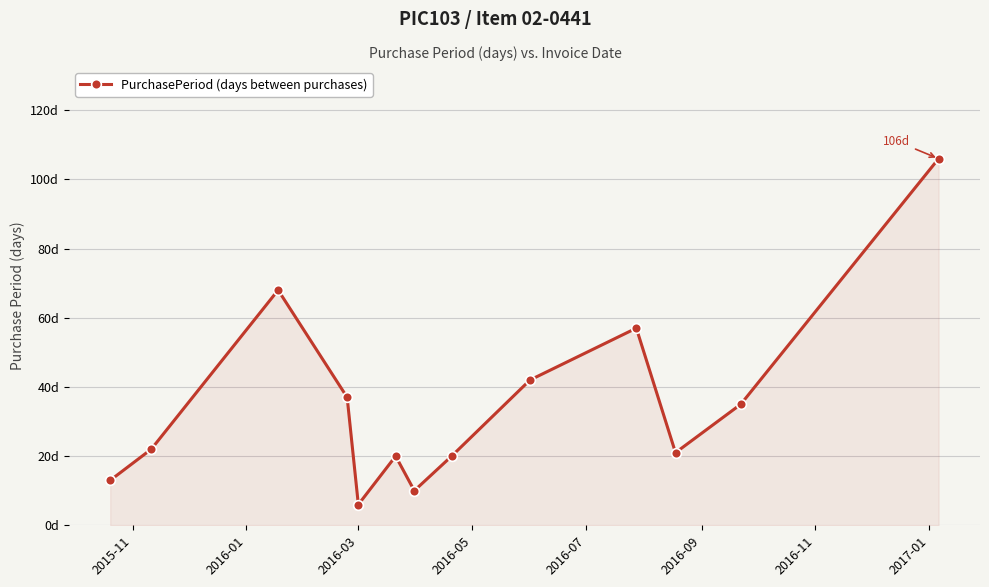

Is this an area chart (filled region under the line)?

Yes